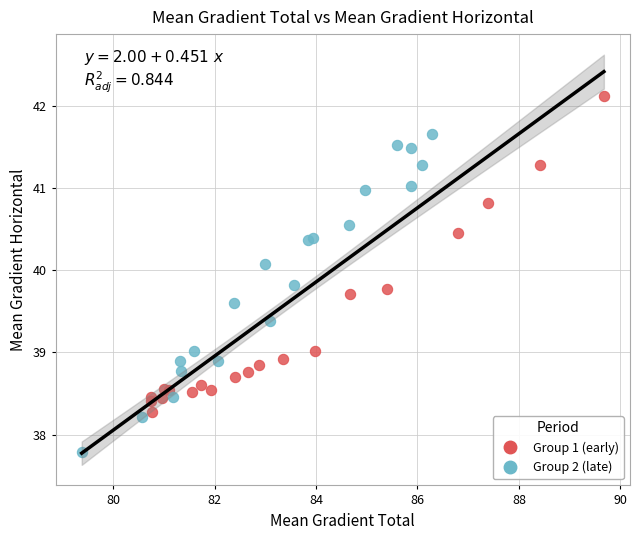

Which series reaches the minimum Y coordinate?

Group 2 (late)